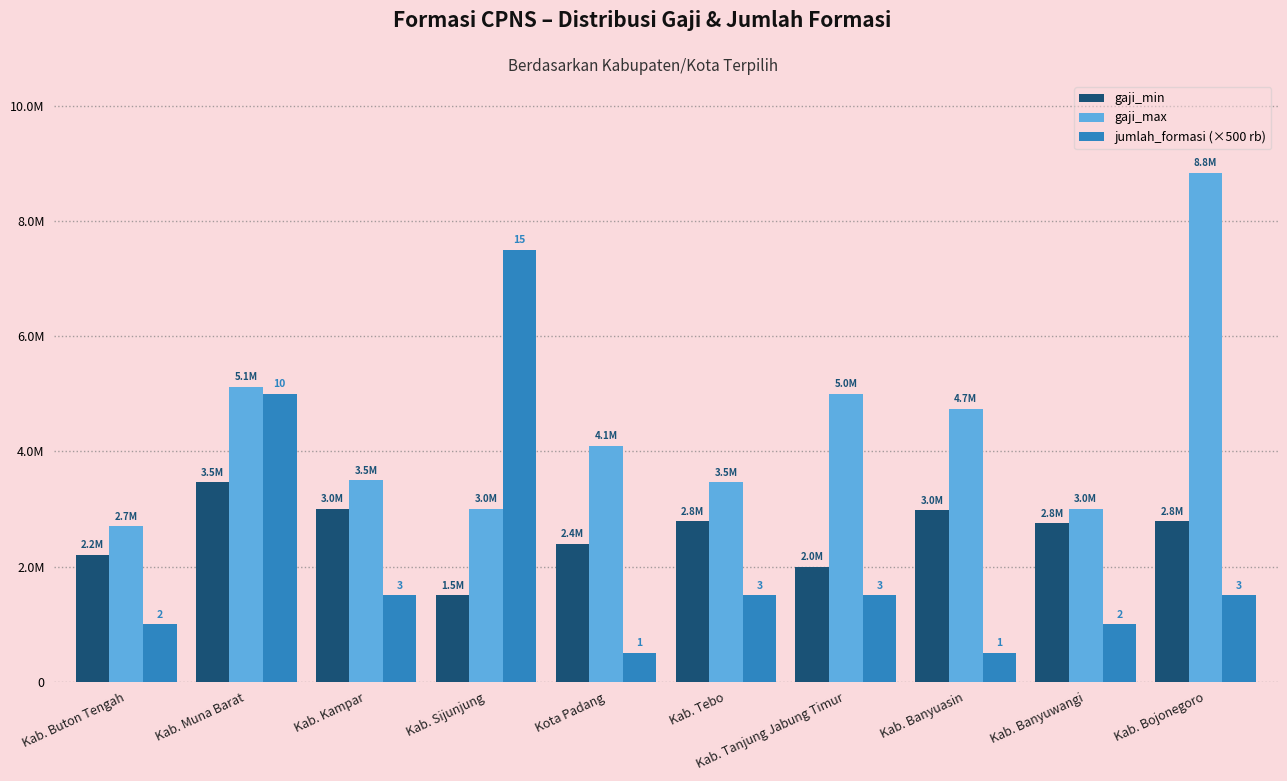

Does the chart contain any negative values?

No